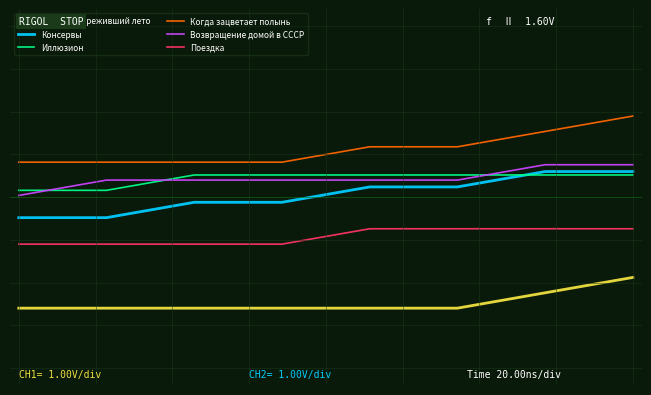

Is this an area chart (filled region under the line)?

No